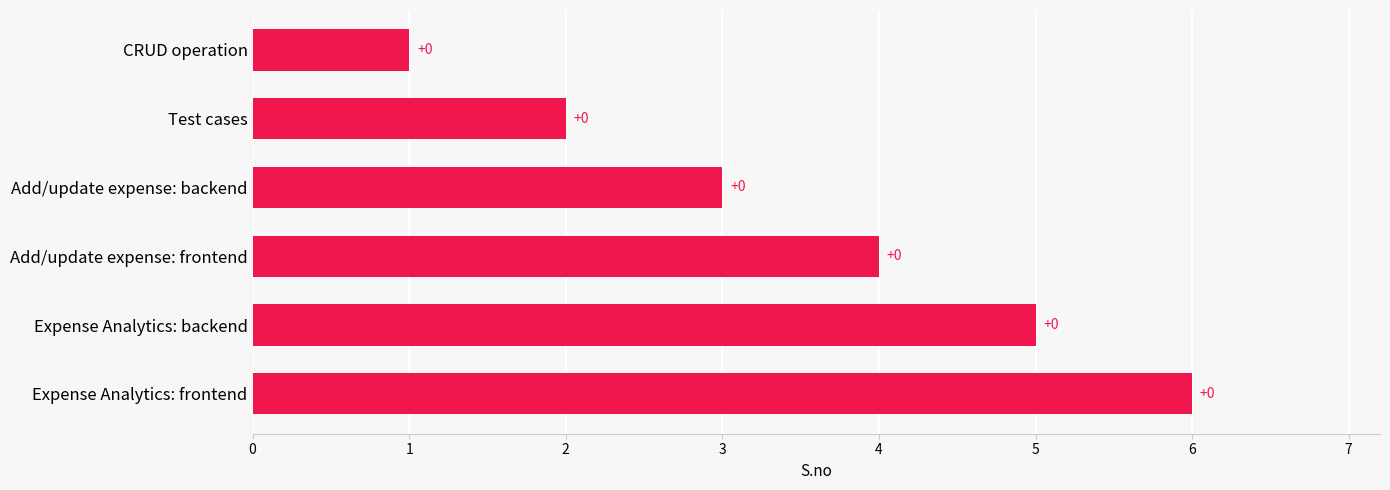

Are the bars grouped side by side (vs. stacked)?

No